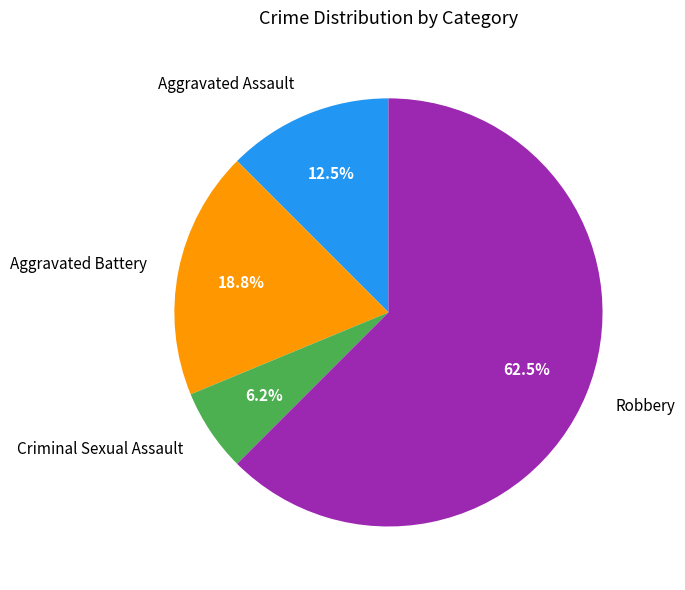

Between Aggravated Battery and Criminal Sexual Assault, which is larger?

Aggravated Battery